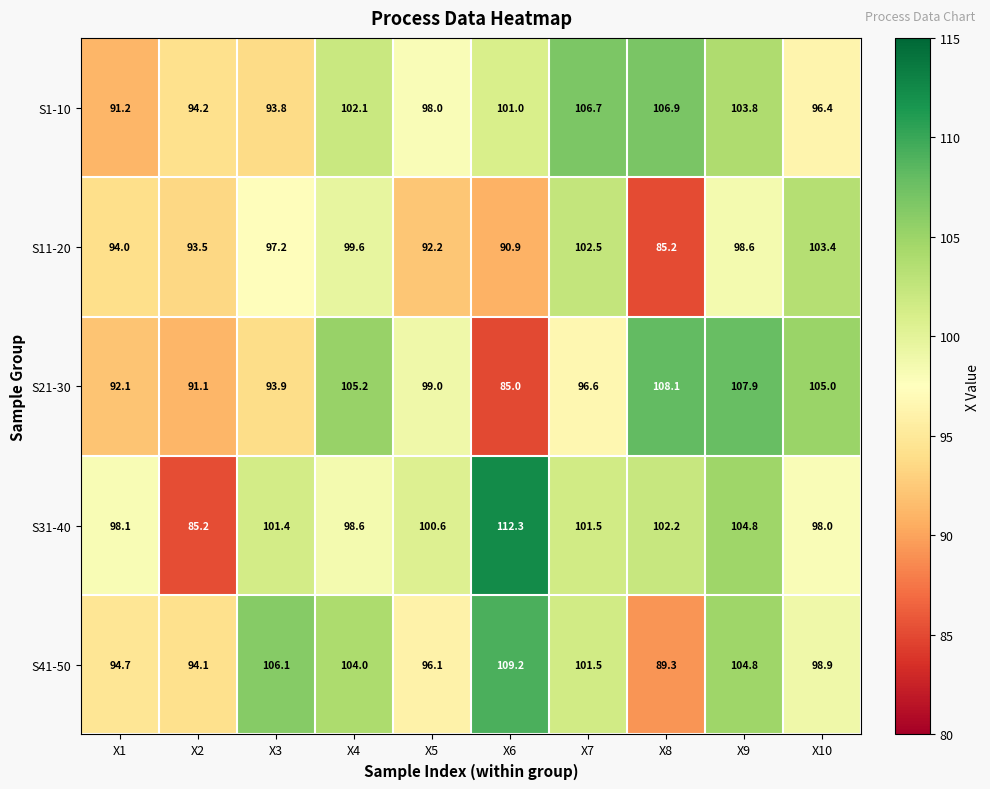

Which category has the highest value in the S11-20 series?

X10